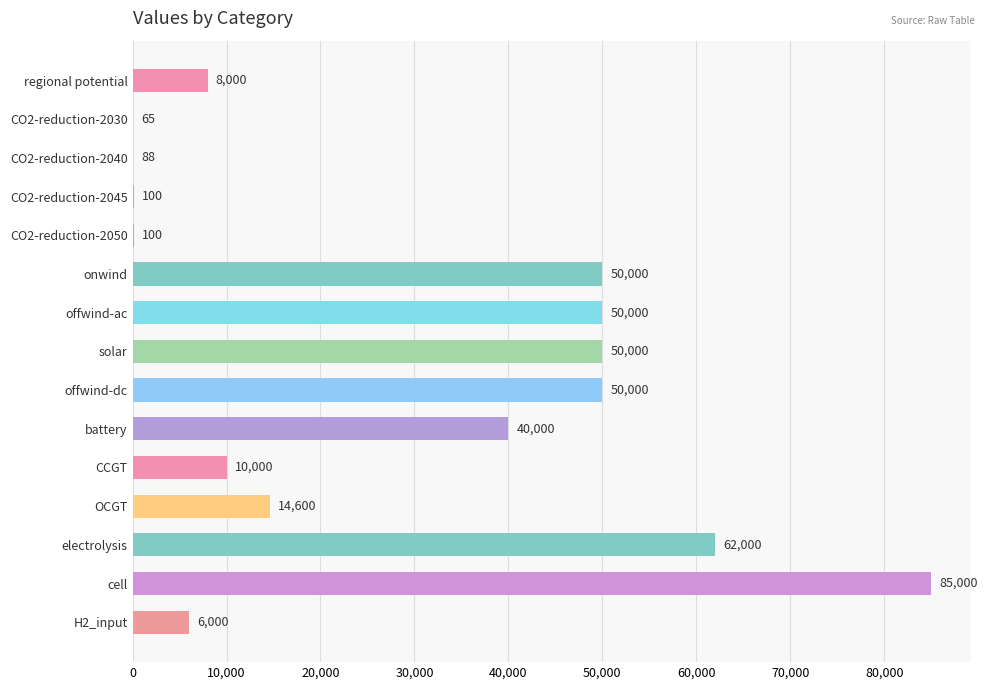

What is the sum of all values?

425953